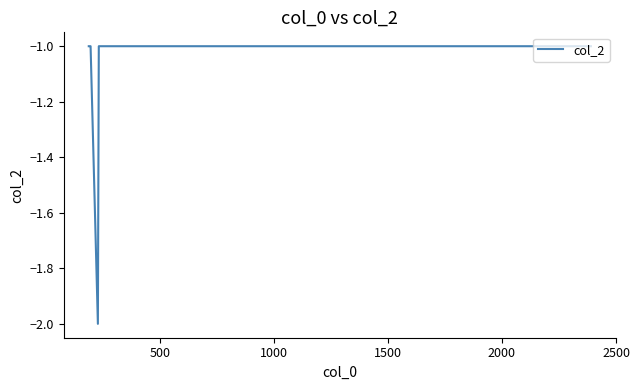

Count the number of data series in this chart.

1